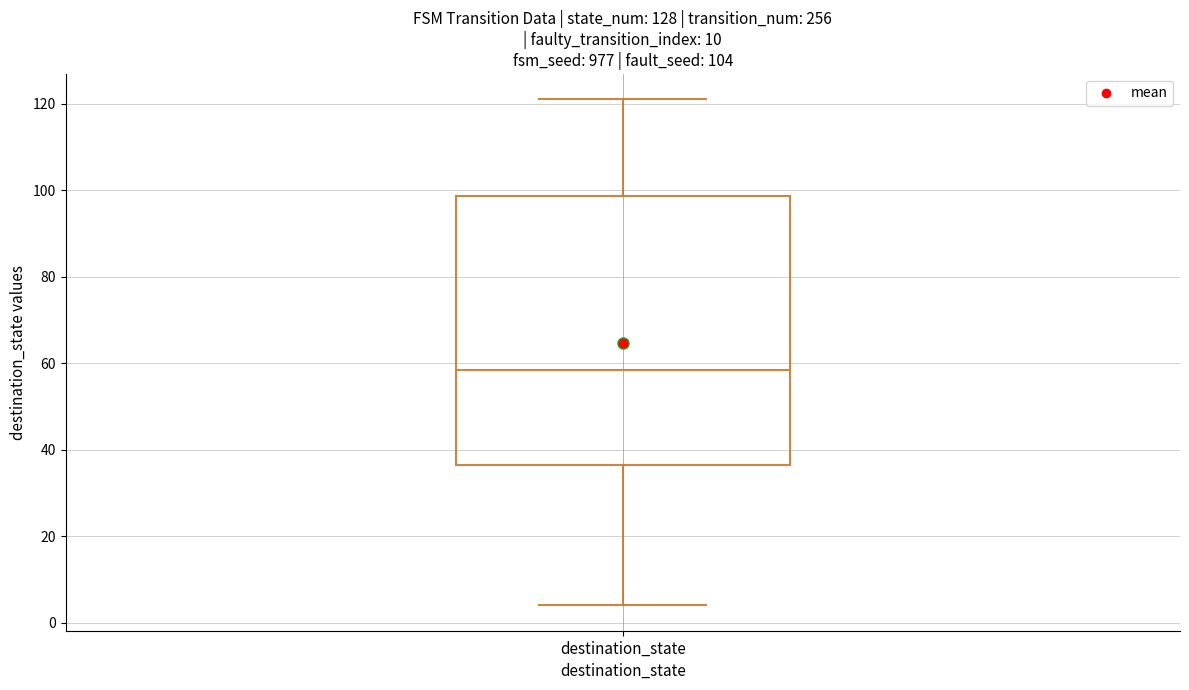

Transcribe this box plot: give where the median line is, the range the box spans, and where the two whiskers end, as read against the y-axis. The values are not printed on the chart, so give them approximately, as read against the axis.

median 58, box 36 to 98, whiskers 4 to 122